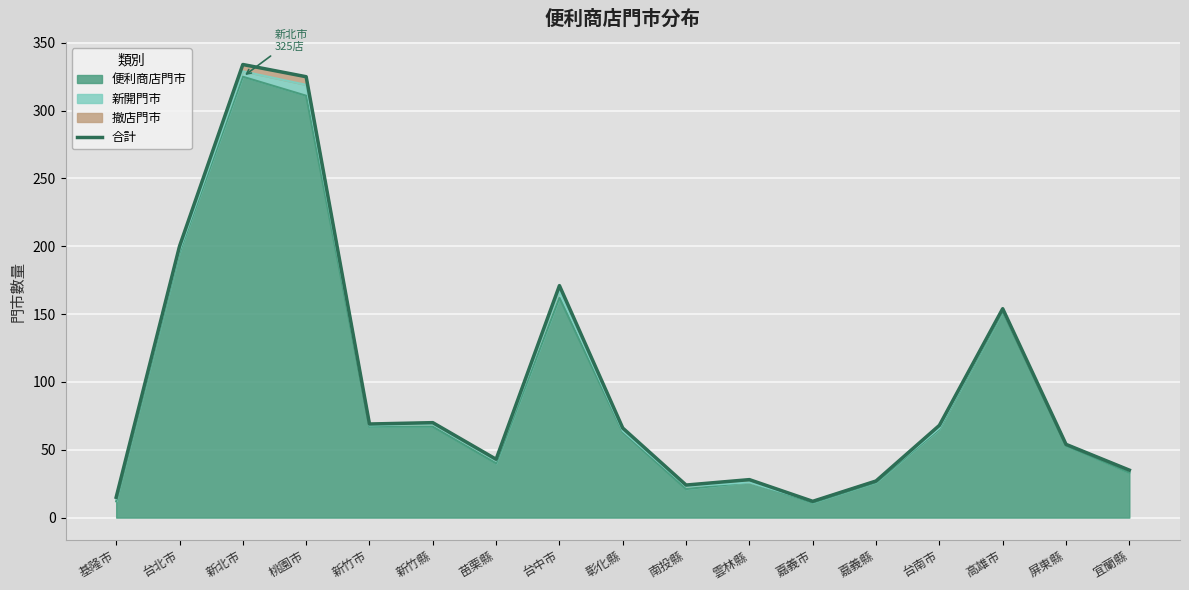

What is the sum of all values?

1695